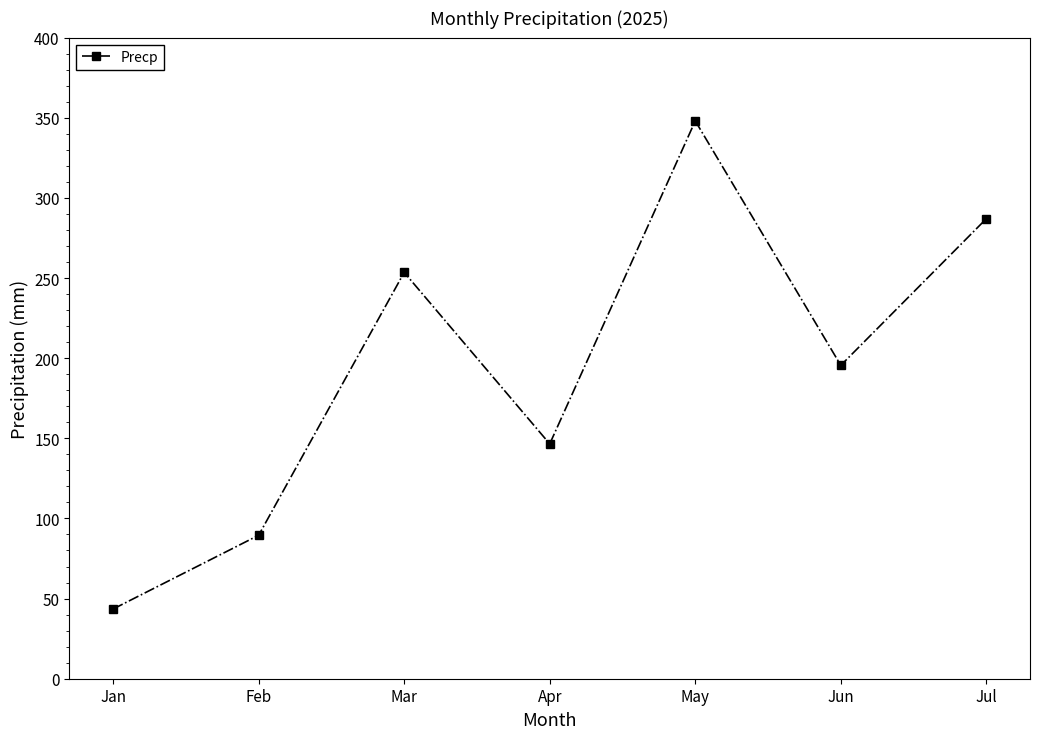

At which category does the chart reach its minimum across all series?

Jan